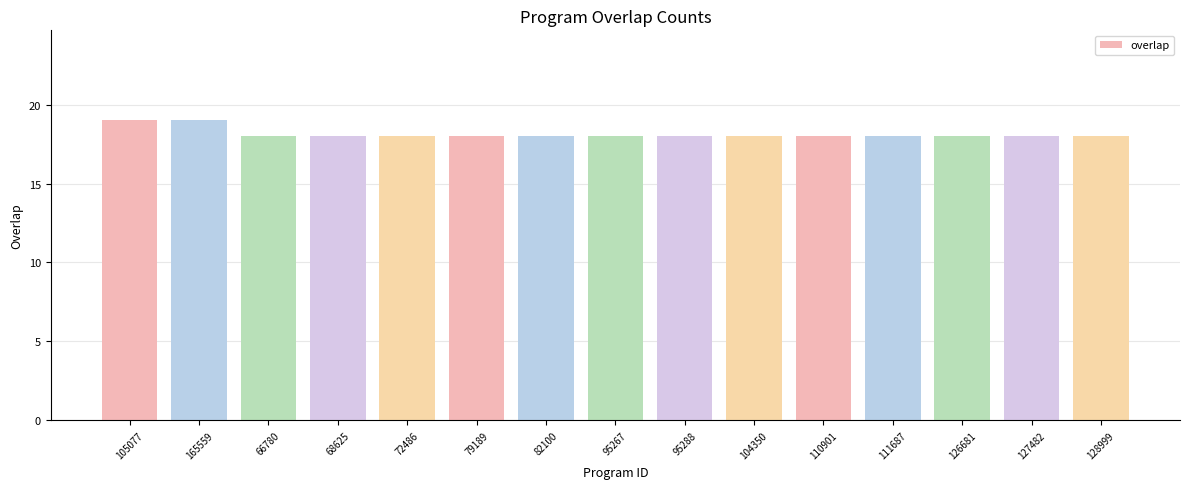

What is the label of the 4th bar from the right?

111687